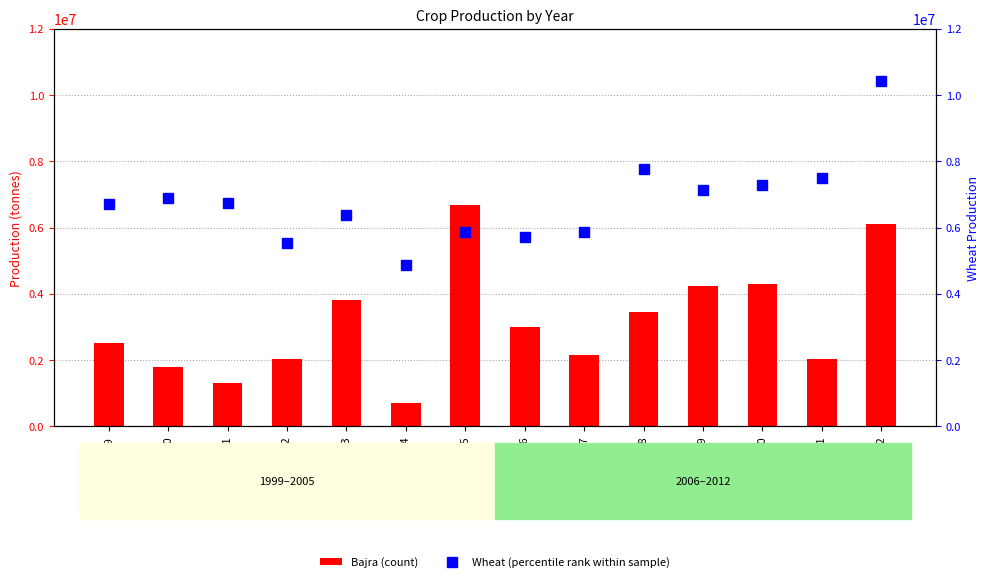

The value of Wheat (percentile rank within sample) at 2008 is 2891067. True or false?

False